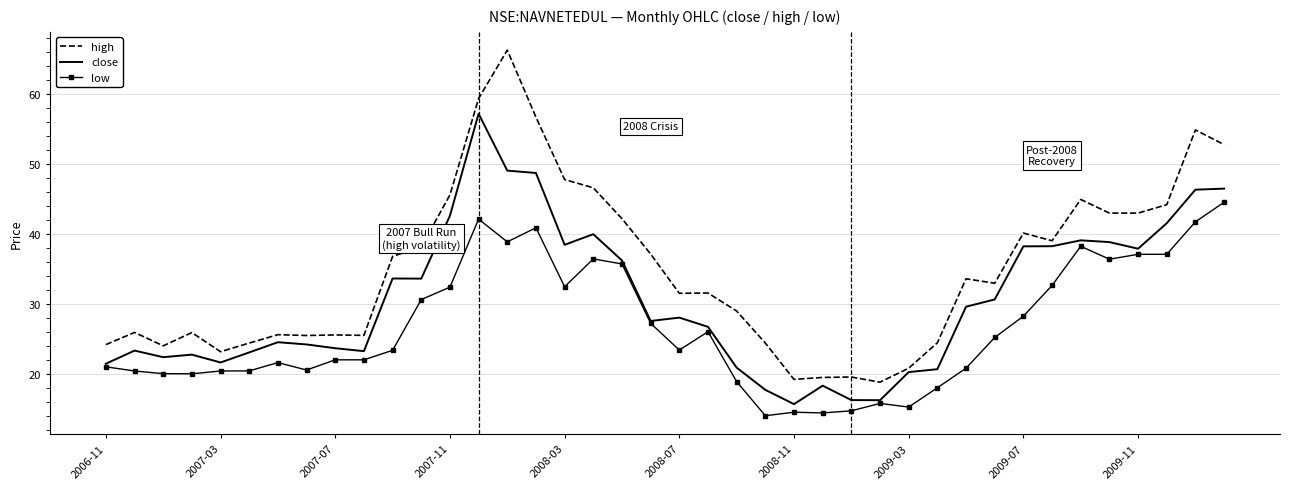

True or false: low and high cross at least once.

False